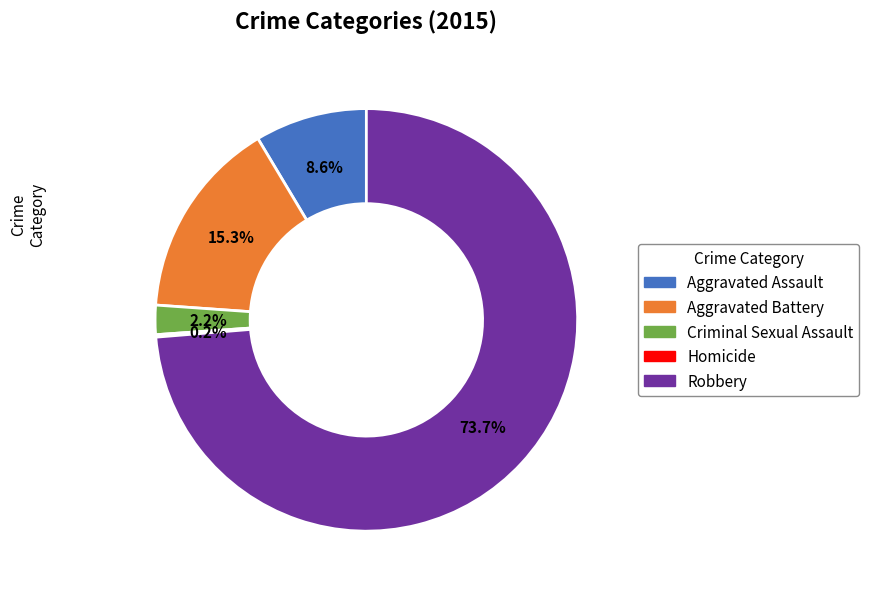

Approximately how many times larger is the value at Robbery compared to Aggravated Battery?

4.8